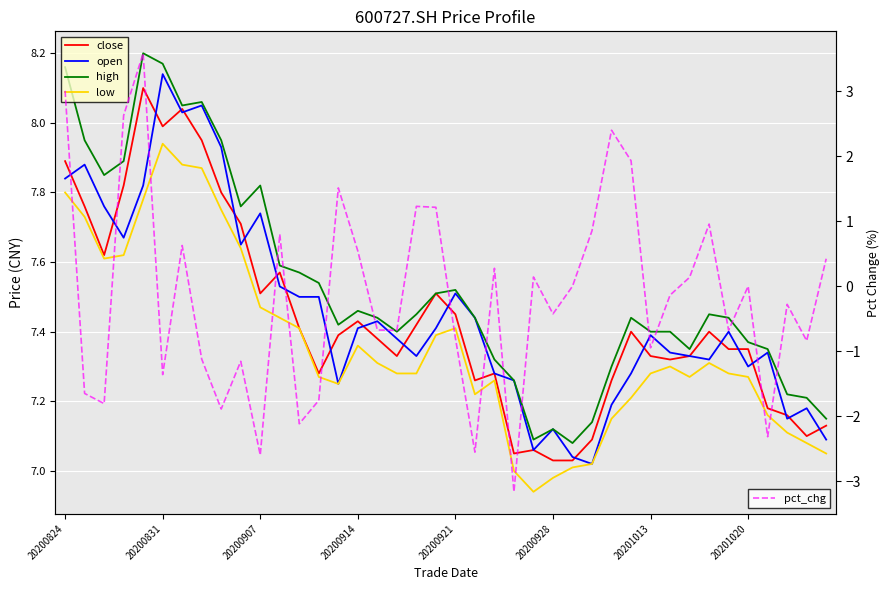

Which series changed the most between 20200831 and 20?

pct_chg